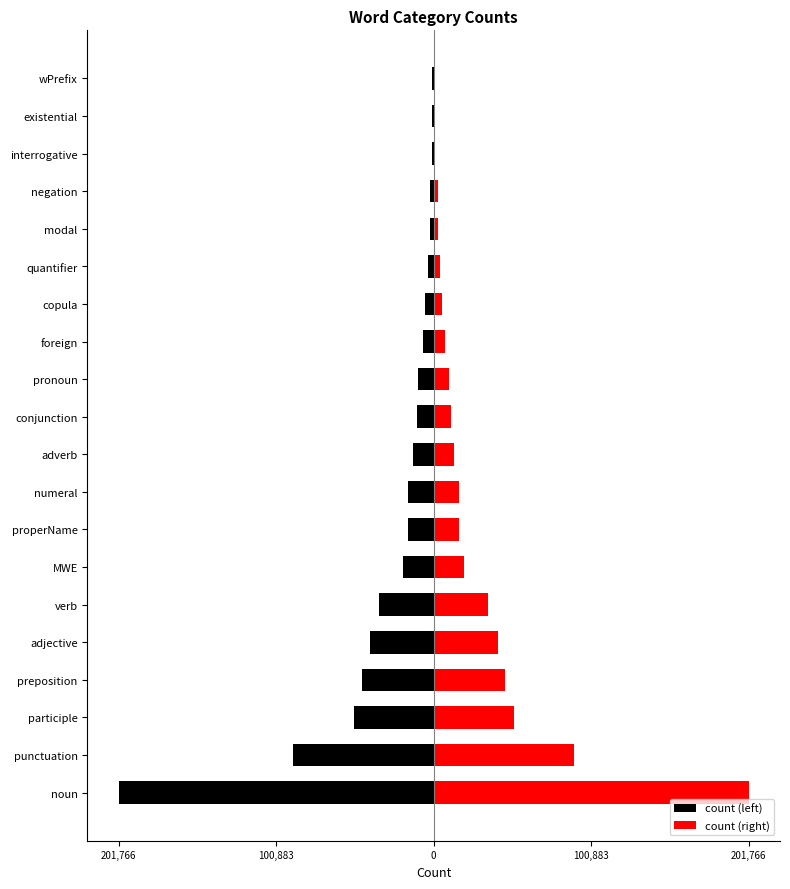

What are all the series names shown in the legend?

count (left), count (right)